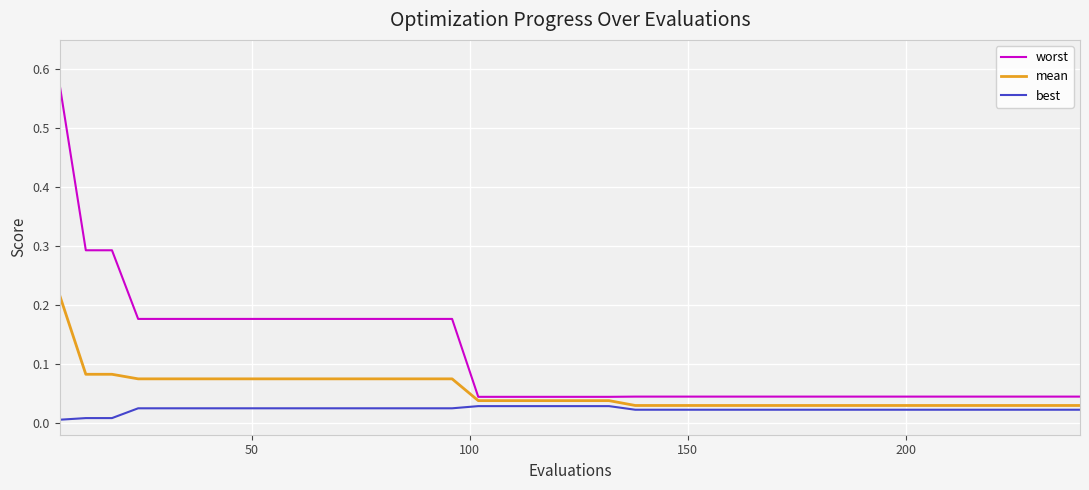

True or false: mean and best intersect in this chart.

False